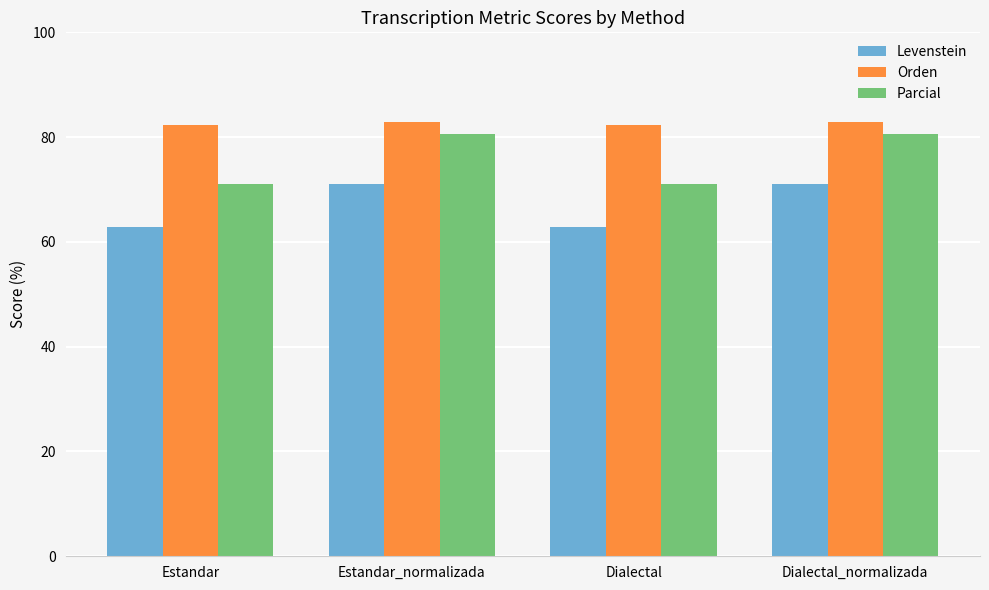

How many data points does each series have?

4